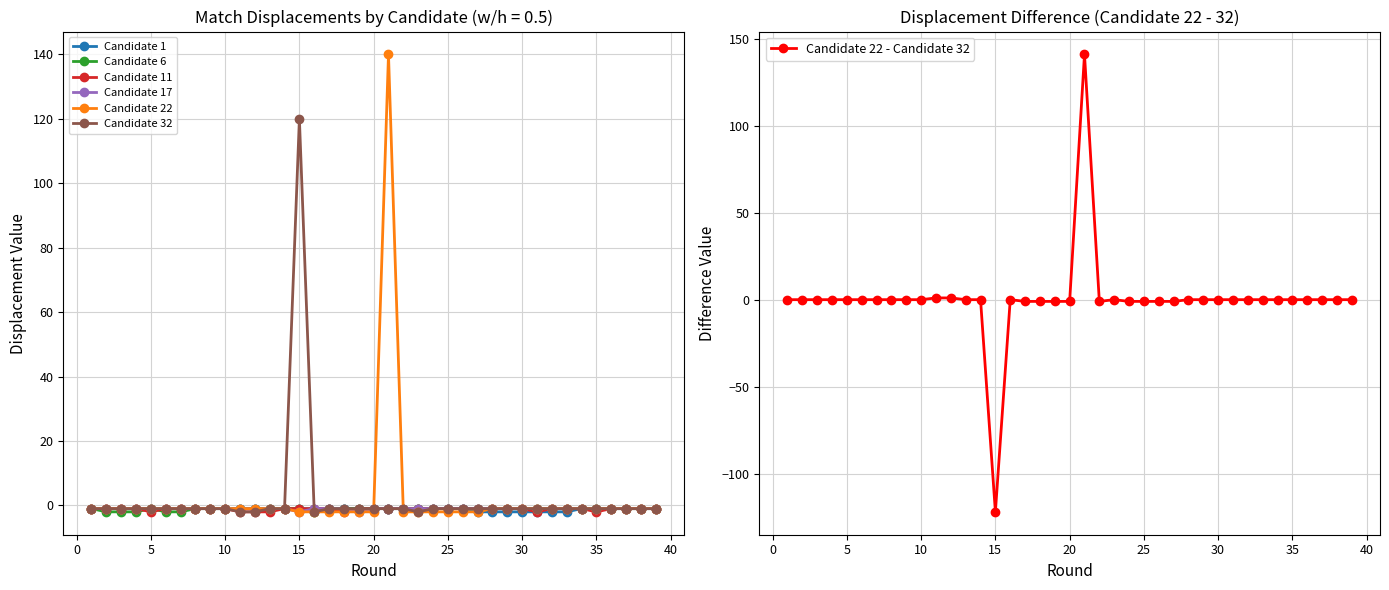

Between which two adjacent categories do Candidate 17 and Candidate 11 first intersect?

18 and 19